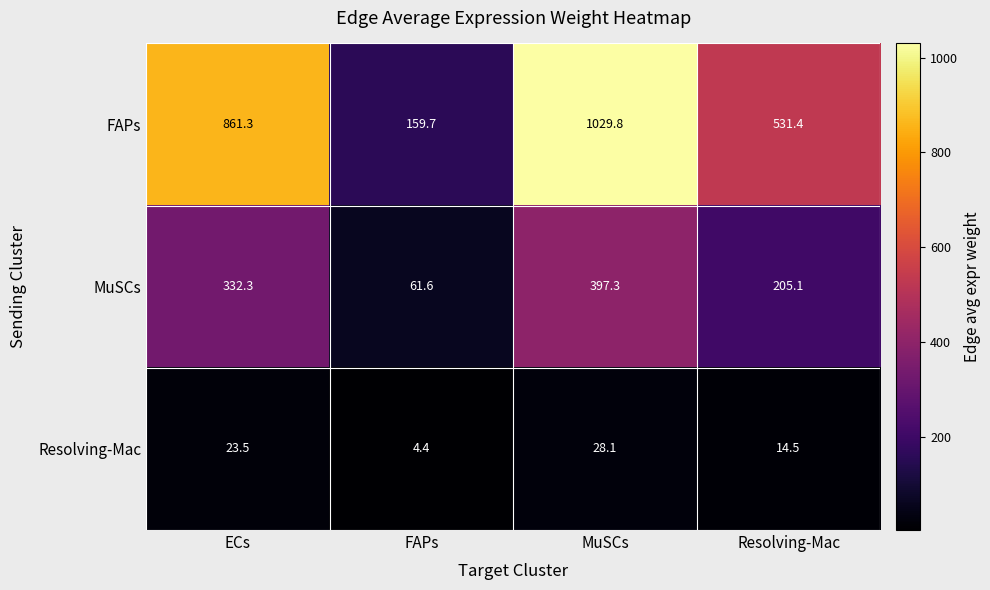

What is the maximum value shown in the chart?

1029.8